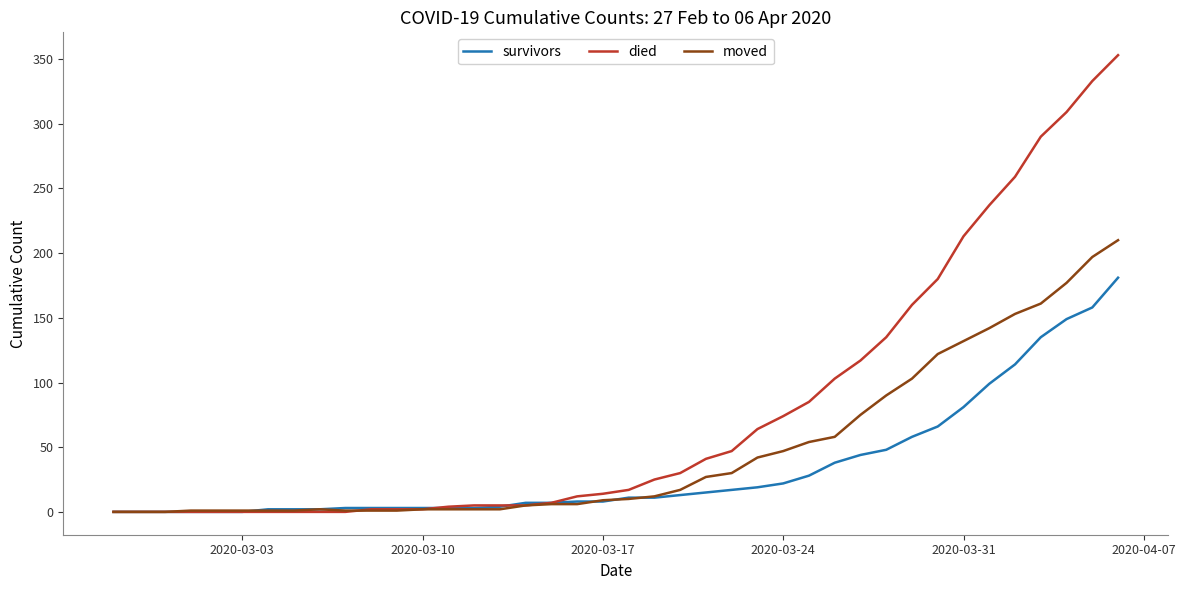

Which series has the largest range (max minus min)?

died